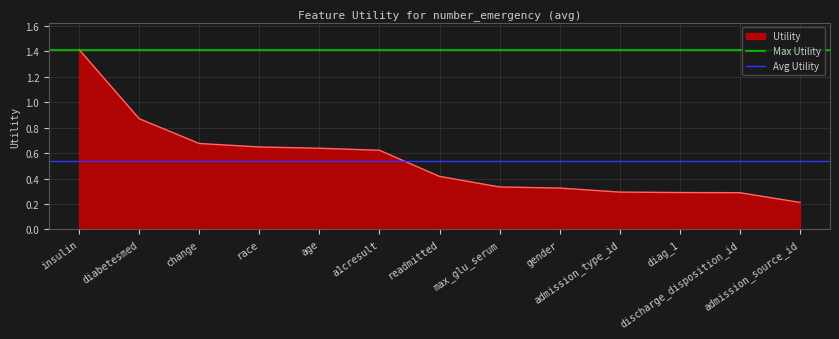

How many lines are shown in the chart?

2